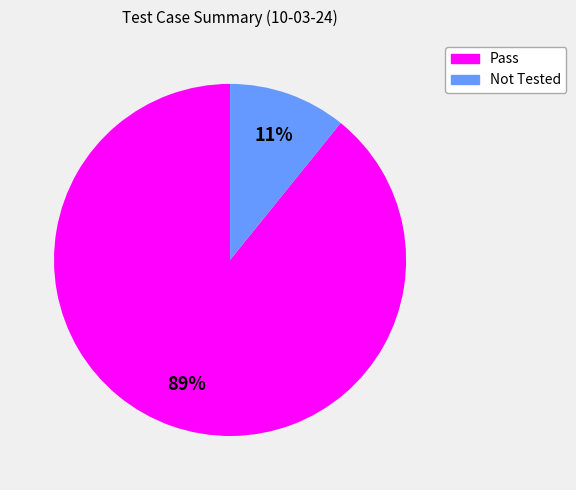

To the nearest percent, what is the average slice percentage?

50%